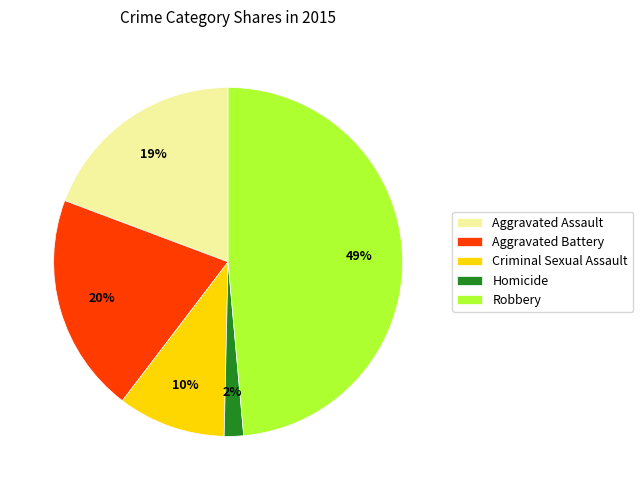

Between Aggravated Battery and Criminal Sexual Assault, which is larger?

Aggravated Battery